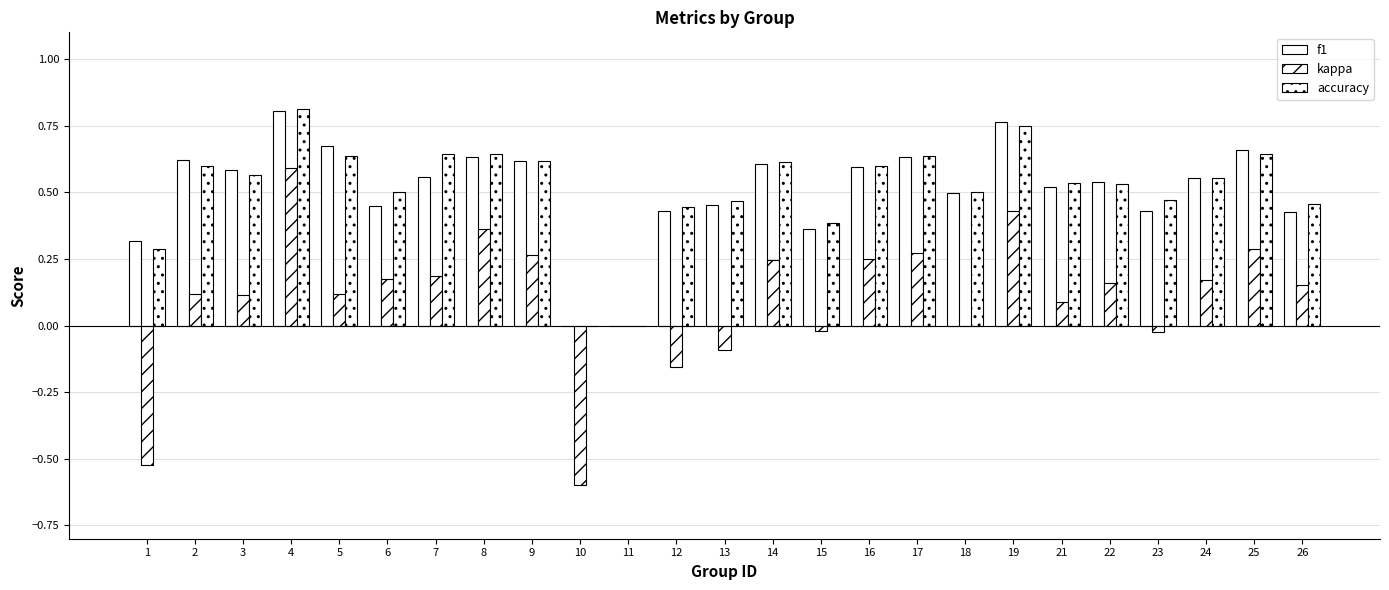

What is the difference between the kappa values at 8 and 15?

0.4